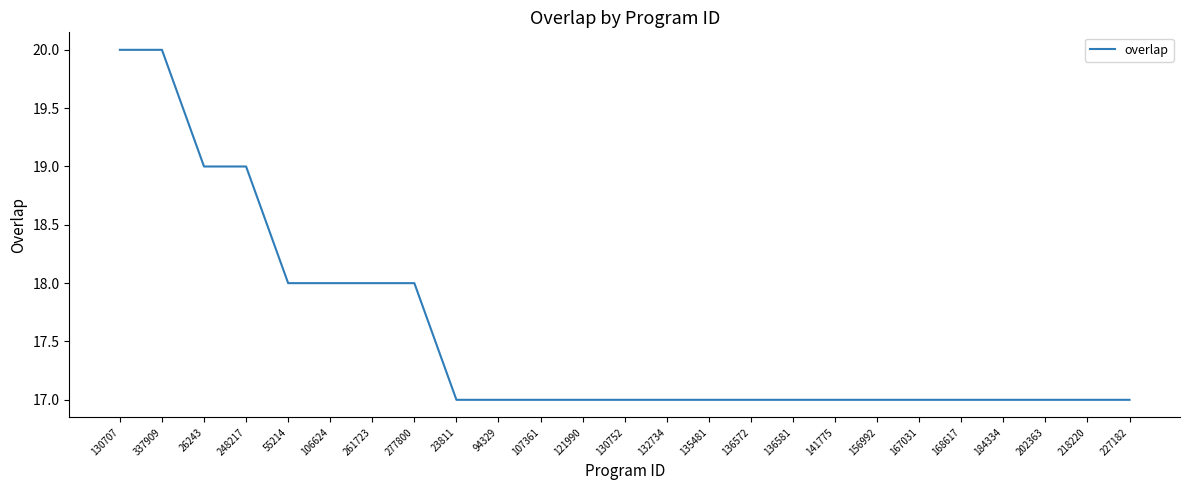

The value at 23811 is 17. True or false?

True